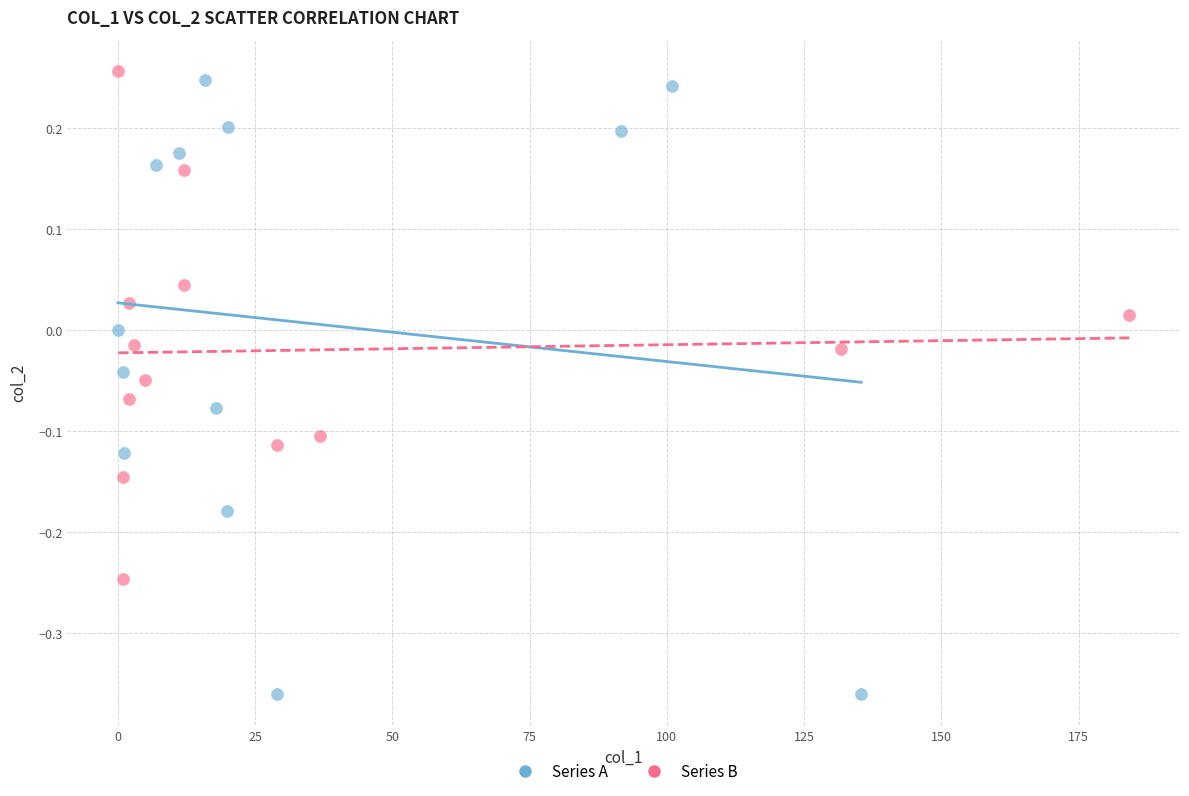

What are all the series names shown in the legend?

Series A, Series B